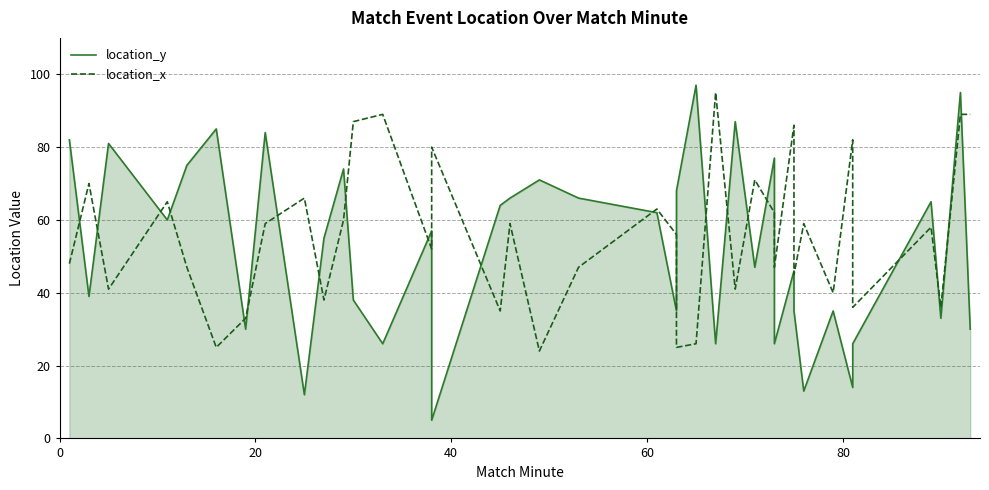

True or false: location_y has a value of 24 at 11.

False